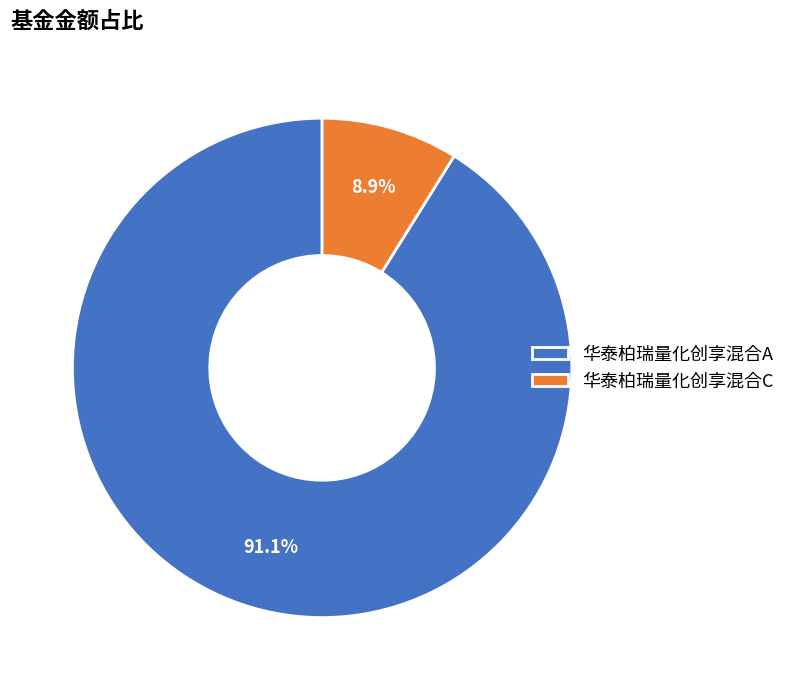

Approximately how many times larger is the value at 华泰柏瑞量化创享混合C compared to 华泰柏瑞量化创享混合A?

0.1